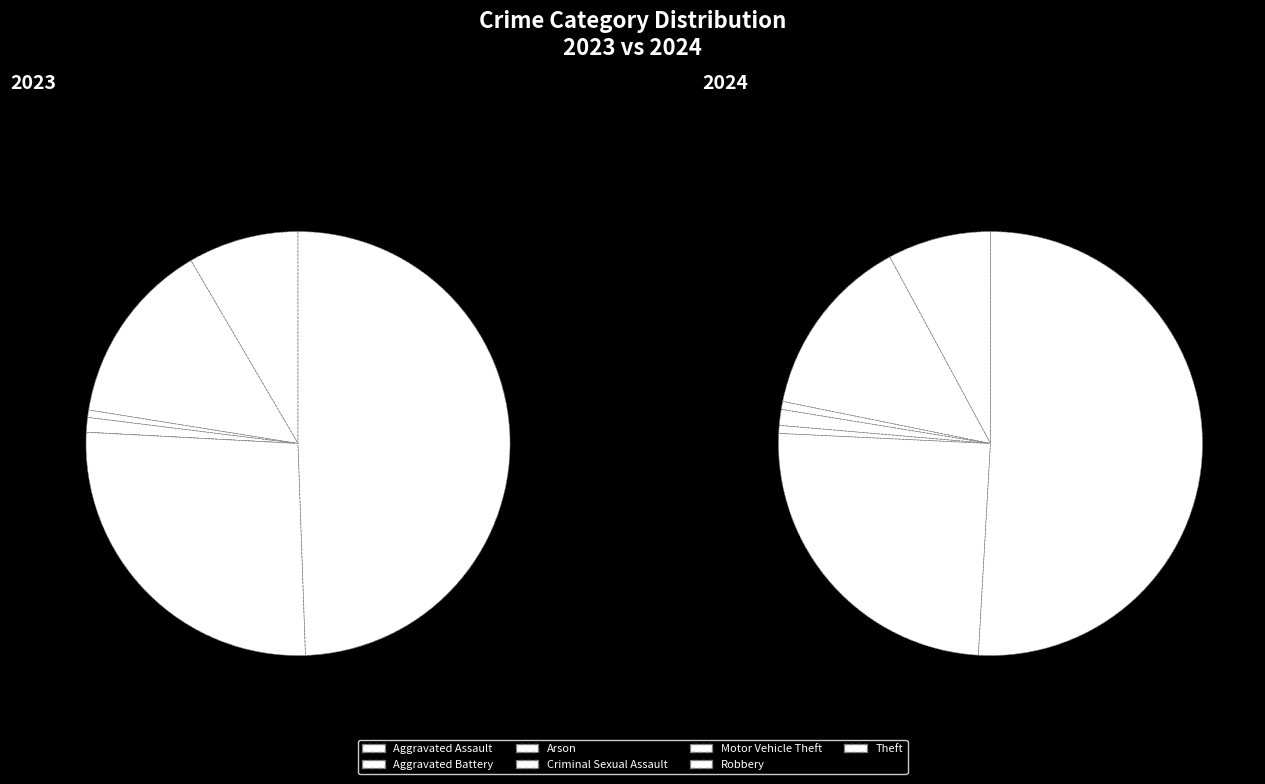

How many segments does this pie chart have?

7